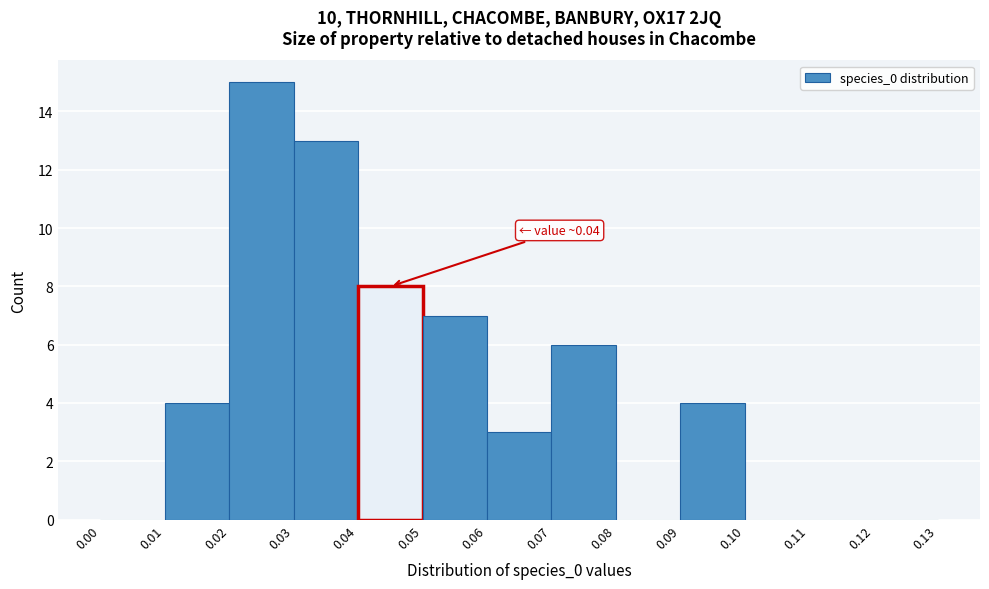

Which range on the x-axis has the tallest bar?

0.02 to 0.03